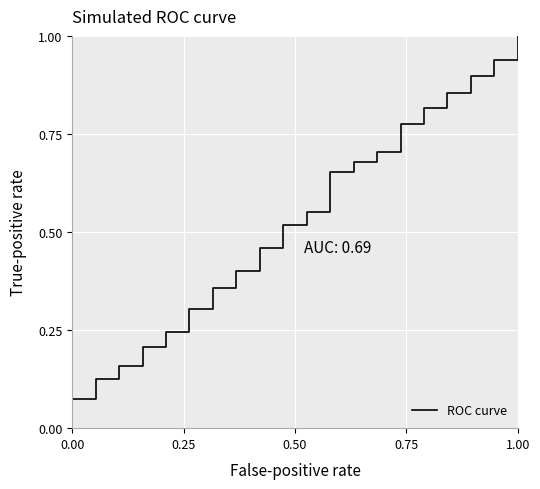

What is the greatest value displayed?

1.0